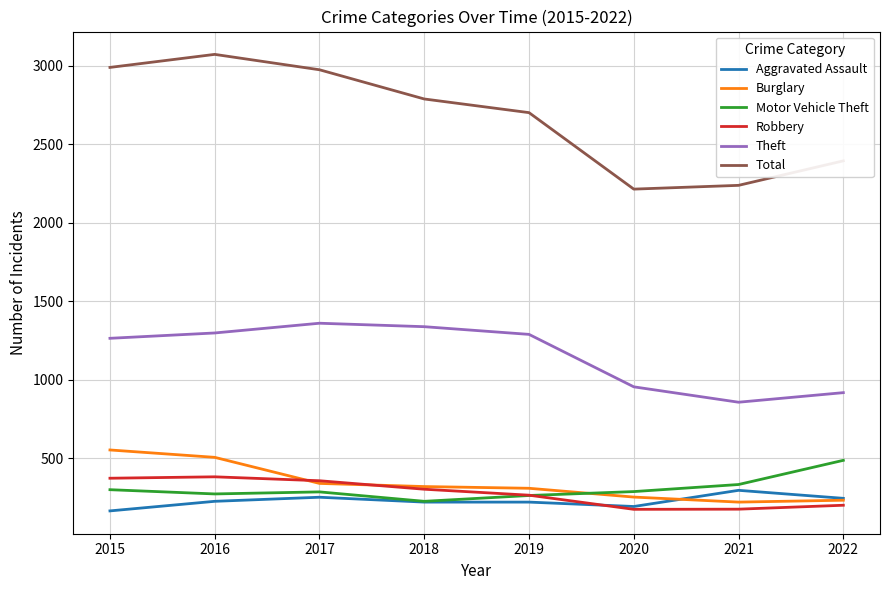

What is the maximum value for Total?

3071